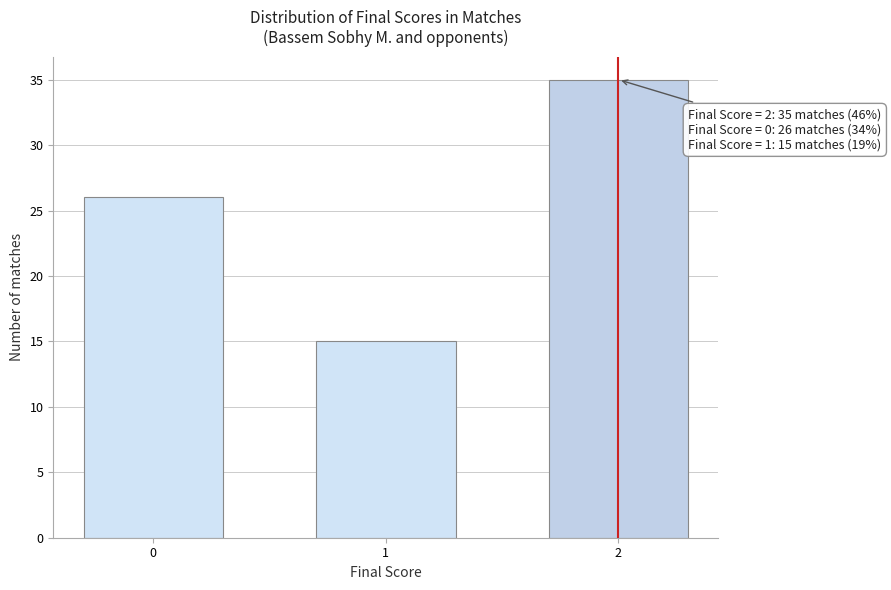

Reading right to left, what are all the values shown in this chart?

2=35	1=15	0=26